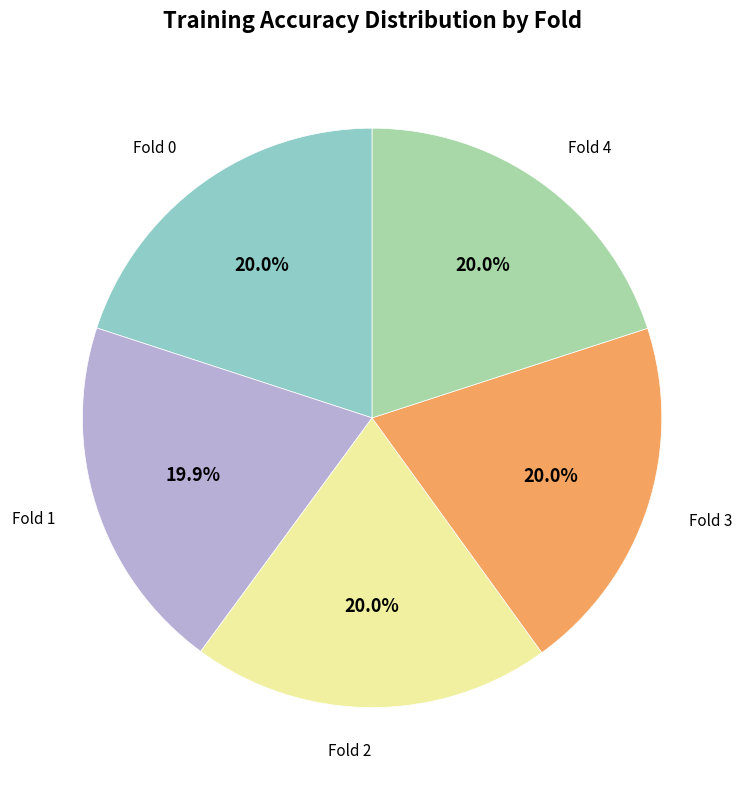

To the nearest percent, what is the average slice percentage?

20%